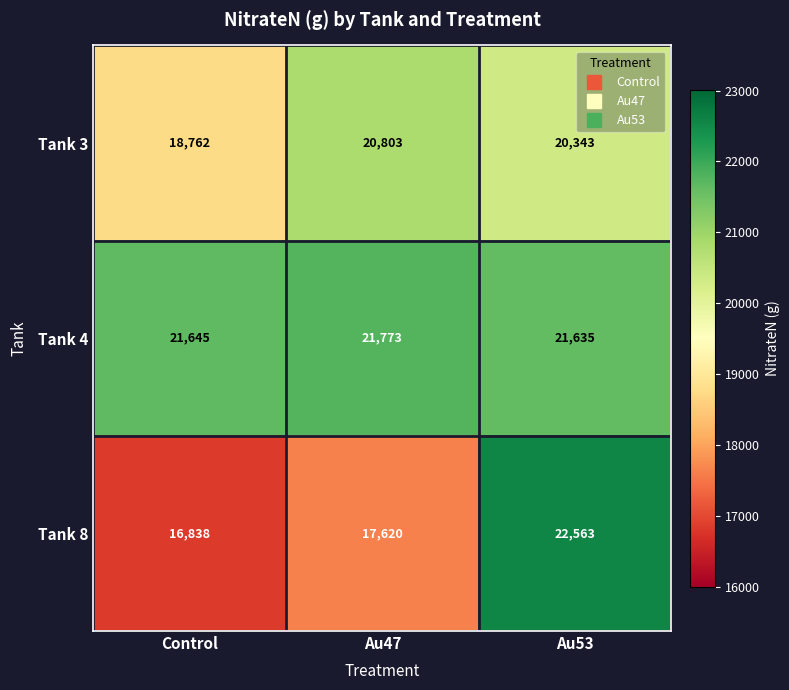

Rank the series at Au53 from highest to lowest value.

Tank 8, Tank 4, Tank 3